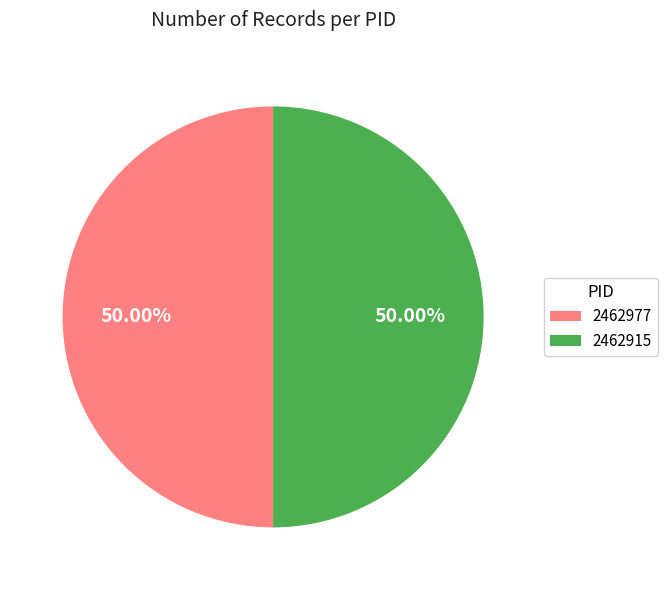

Is the sum of 2462977 and 2462915 greater than half?

Yes